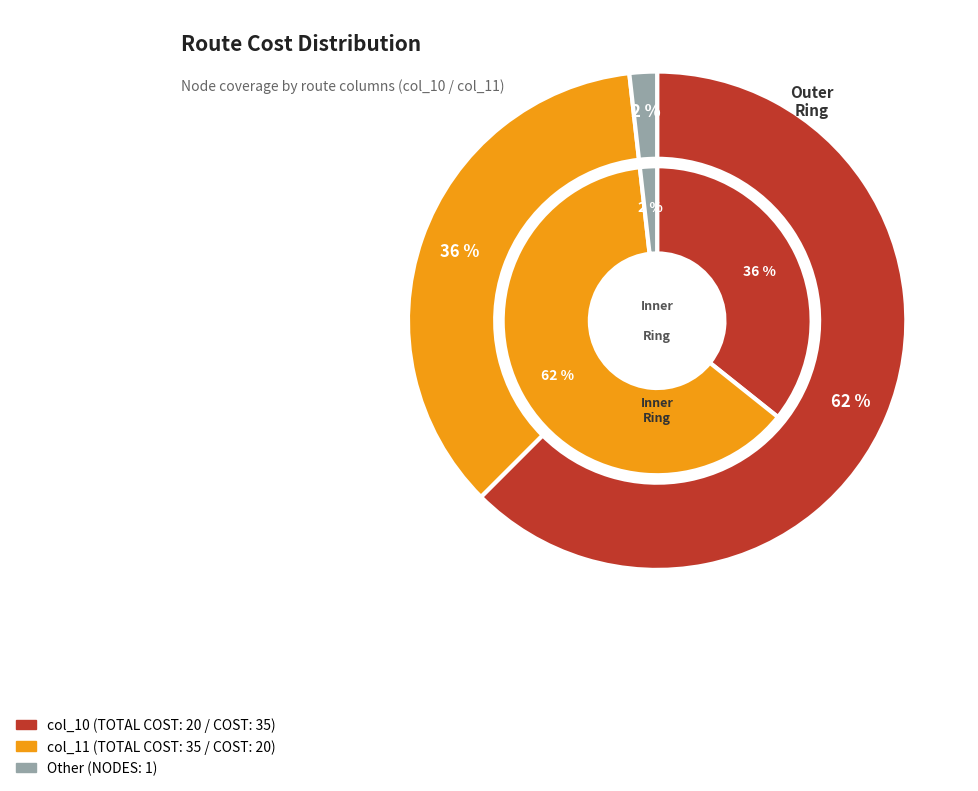

Is TOTAL COST (col_11) the majority of the pie?

Yes